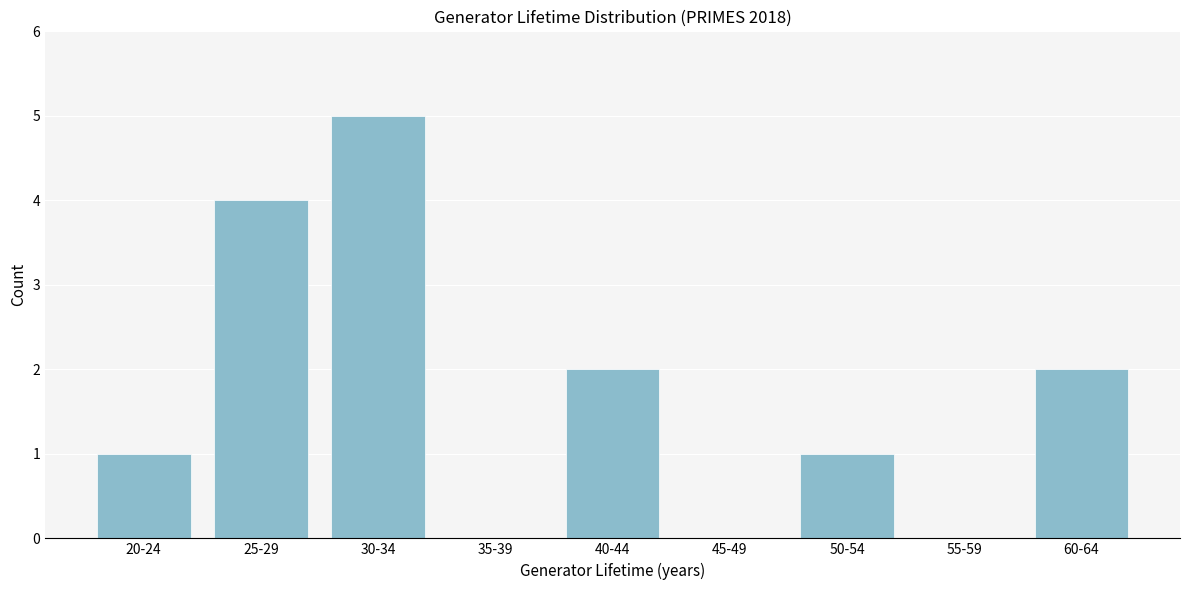

Reading left to right, what are all the values shown in this chart?

20-24=1	25-29=4	30-34=5	35-39=0	40-44=2	45-49=0	50-54=1	55-59=0	60-64=2